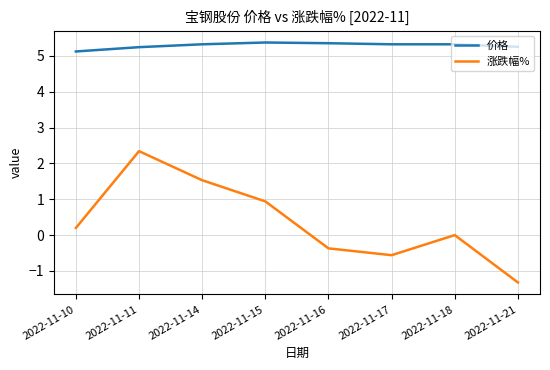

What is the smallest value displayed?

-1.3